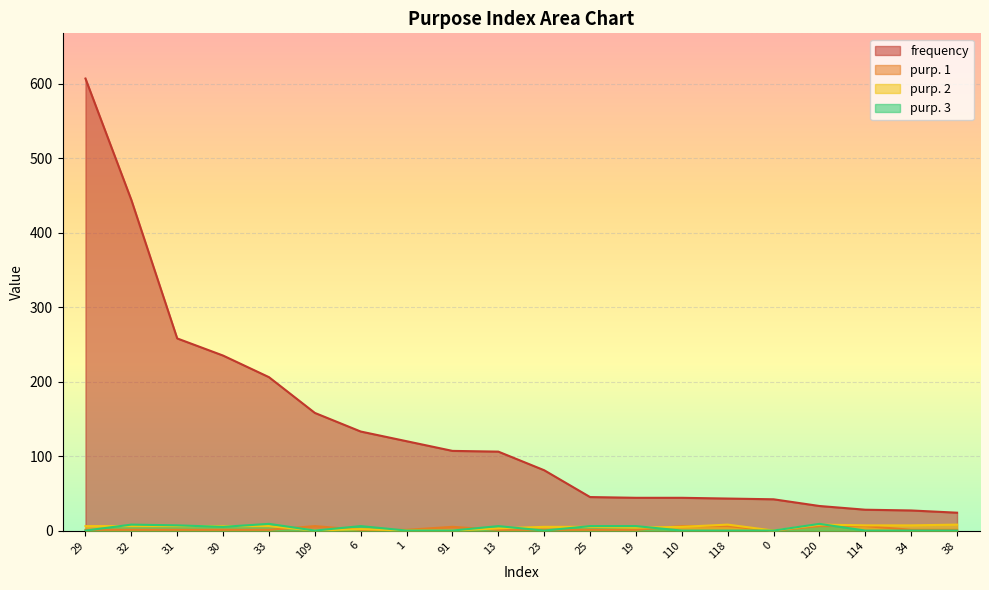

What is the value of the purp. 3 point at the 7th from the left?

6